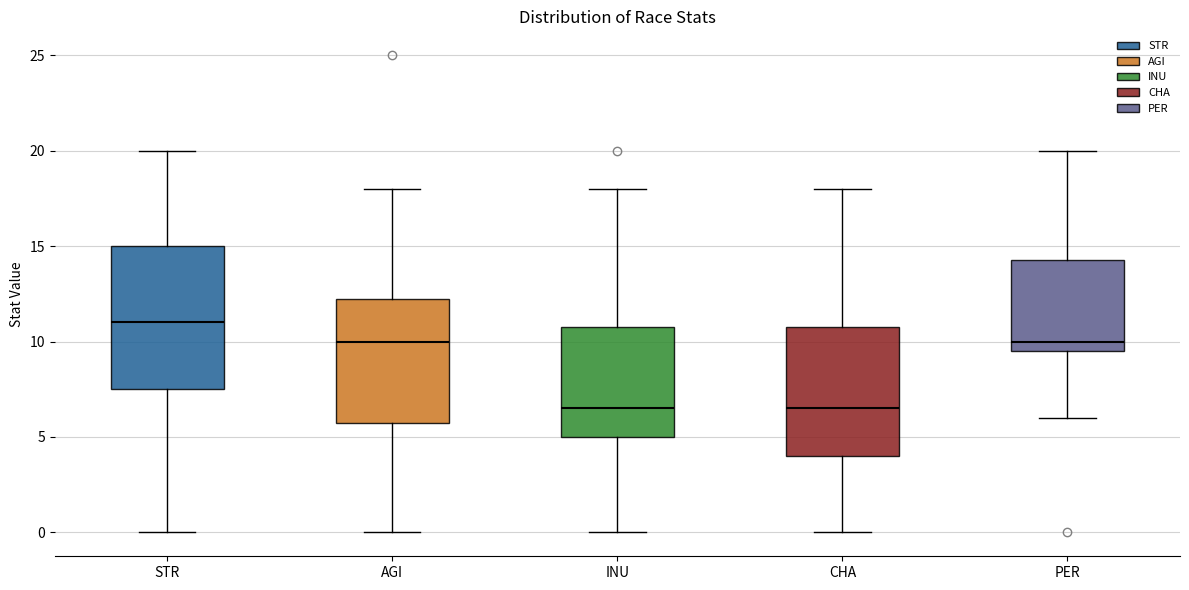

Comparing the boxes themselves (not the whiskers), which one is the tallest?

STR